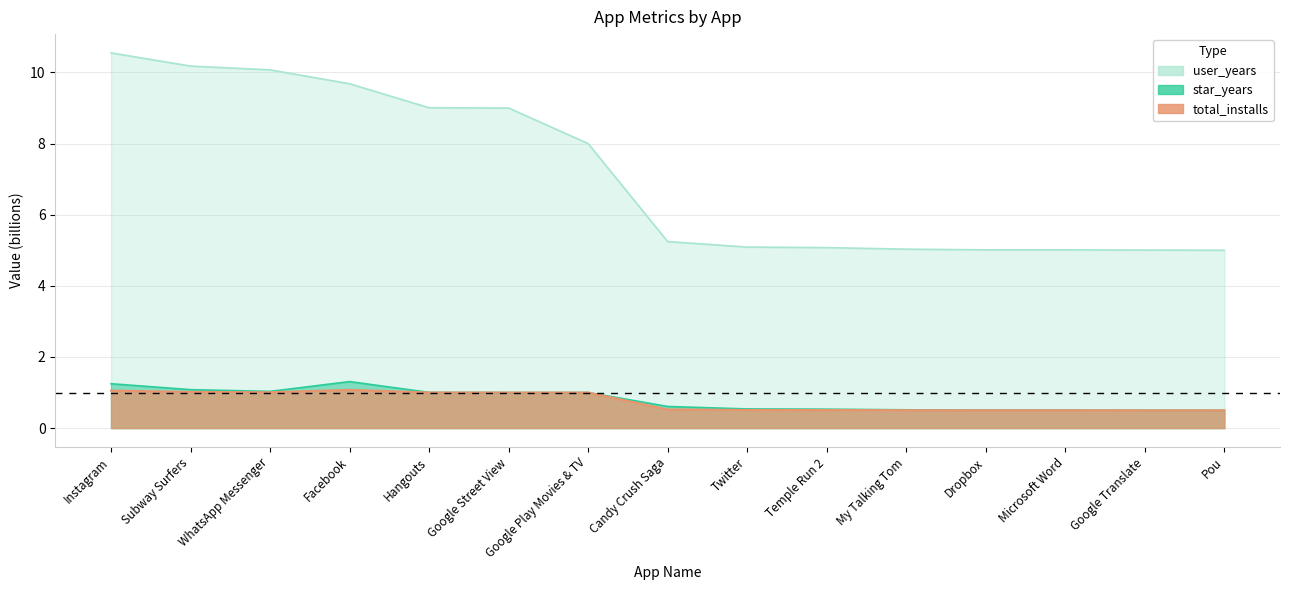

What is the label of the 10th point from the left?

Temple Run 2